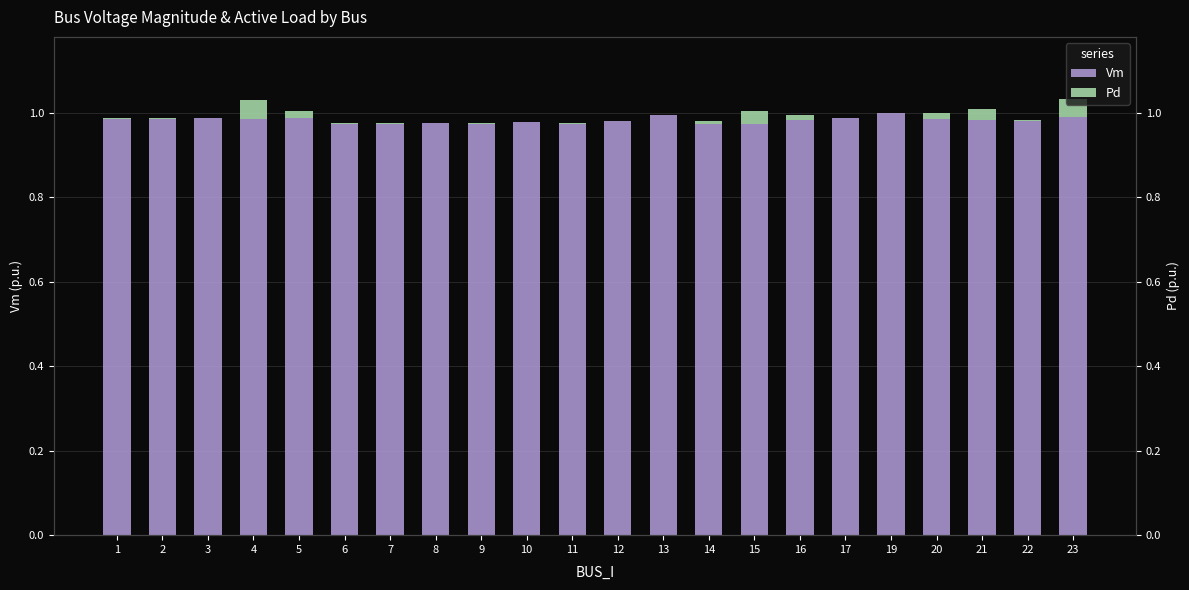

At which label is Vm closest to 0?

15